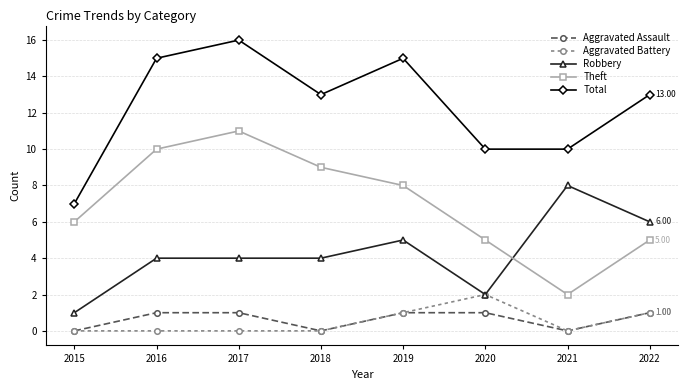

Count the Aggravated Assault values in the range 0 to 1.

8